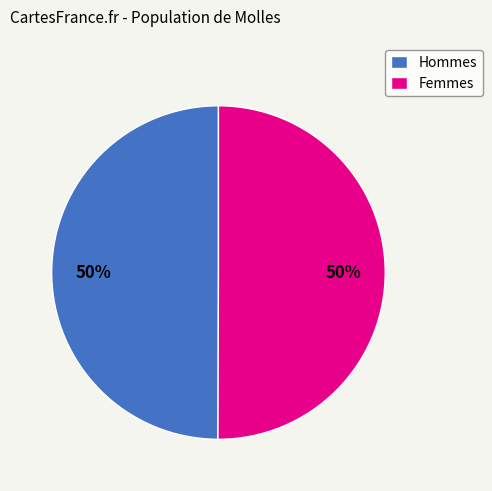

To the nearest percent, what portion does Femmes represent?

50%